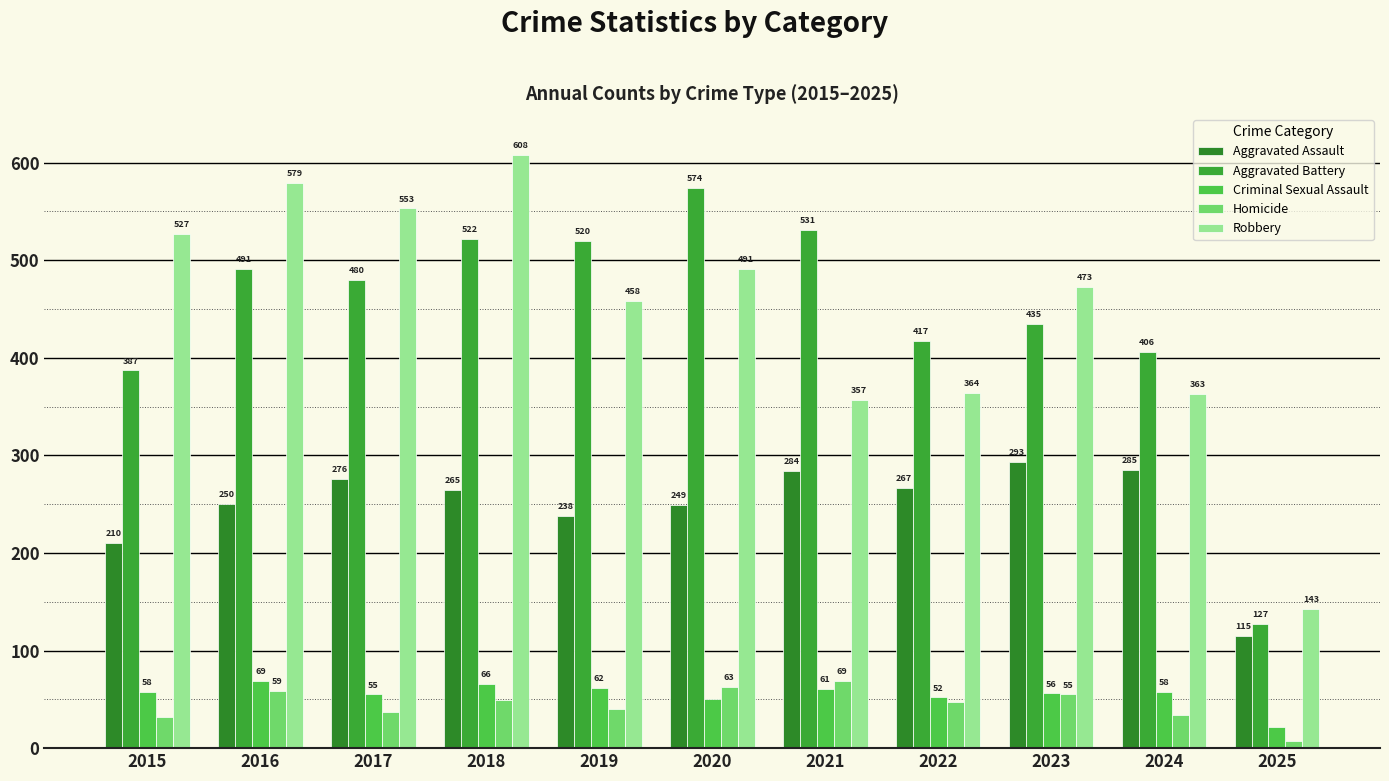

How many bars are there in total?

55